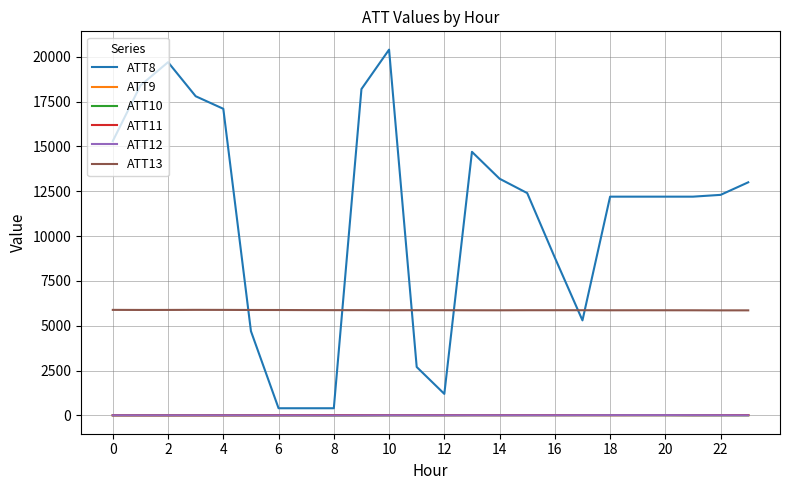

Which series has the largest total across all categories?

ATT8